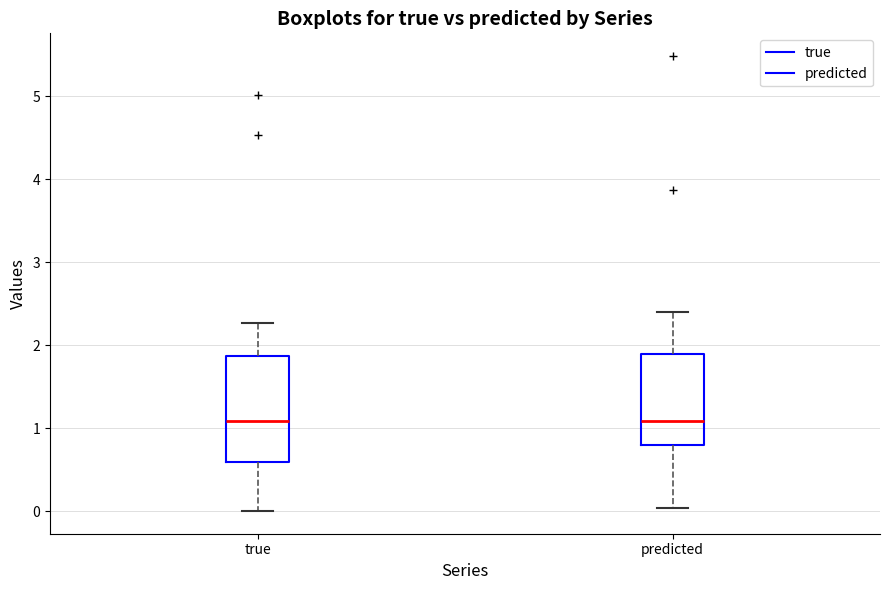

Reading left to right, read every box against the y-axis: the position of its median line, the range the box covers, and the ends of its whiskers. The values are not printed on the chart, so give them approximately, as read against the axis.

true: median 1.1, box 0.6 to 1.9, whiskers 0.0 to 2.3
predicted: median 1.1, box 0.8 to 1.9, whiskers 0.0 to 2.4